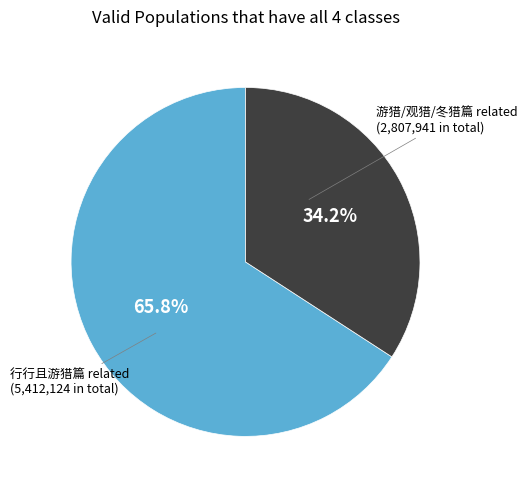

Is there any slice that represents more than half of the pie?

Yes